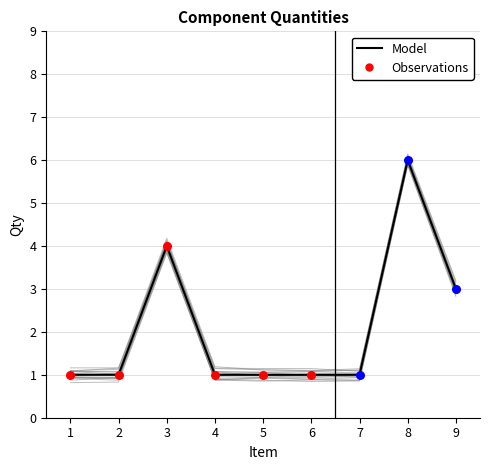

What is the ratio of the value at 4 to the value at 7?

1.0